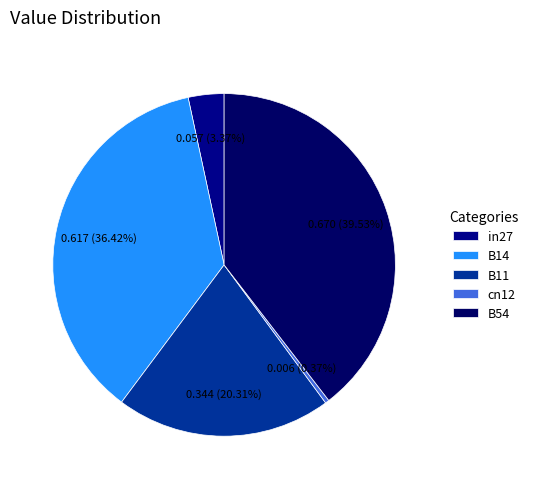

What is the change in value from in27 to cn12?

-0.1